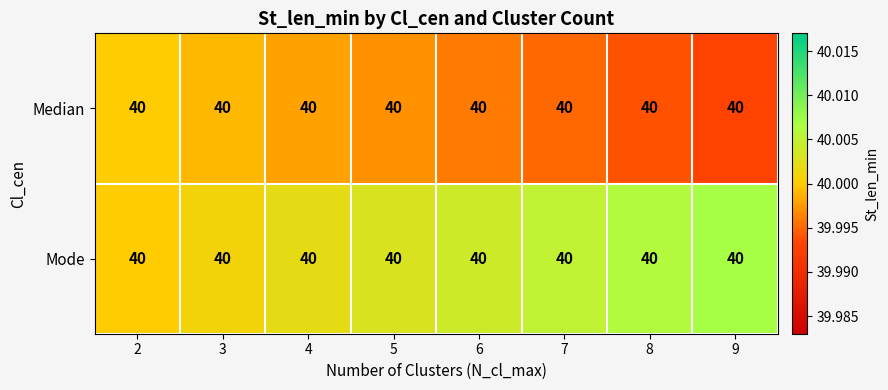

Count the Median values in the range 39 to 40.

8